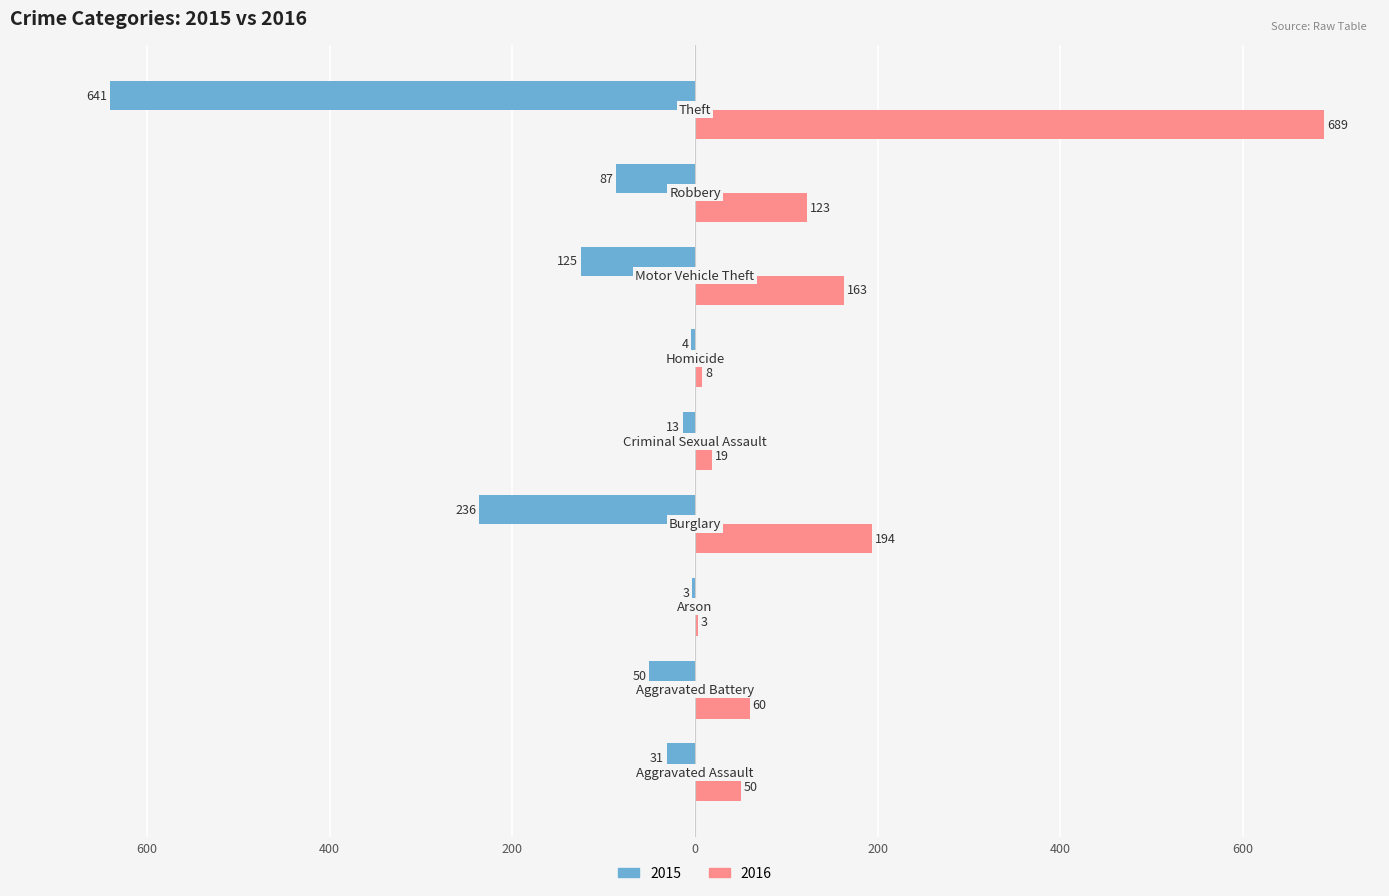

Which series has the widest spread of values?

2016